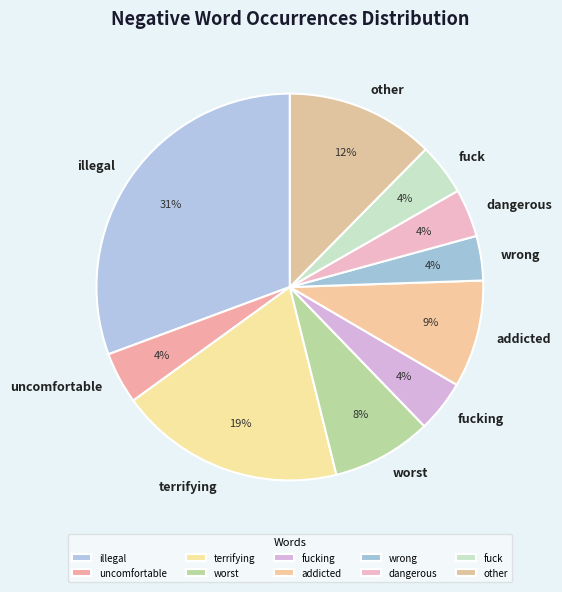

What is the largest slice in the pie chart?

illegal